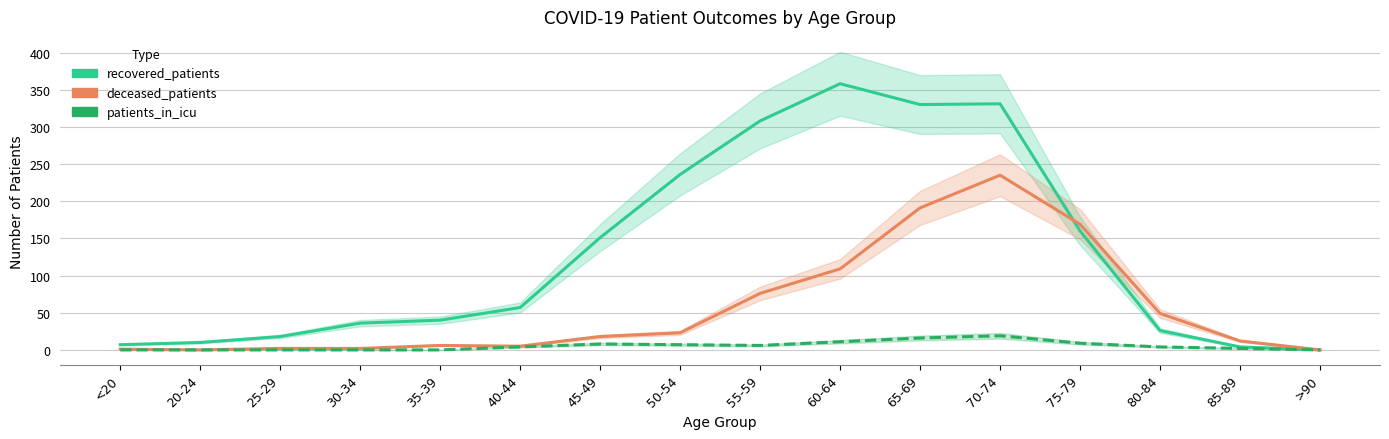

Where is the first local maximum for deceased_patients?

35-39